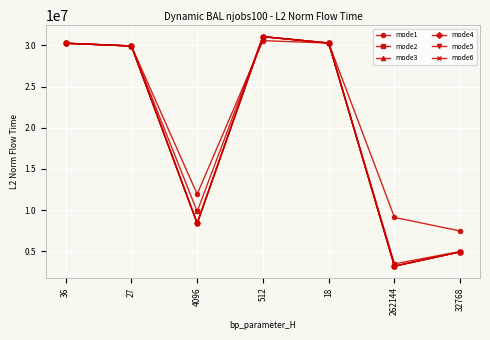

What is the difference between the maximum and minimum values in the mode5 series?

27594840.1